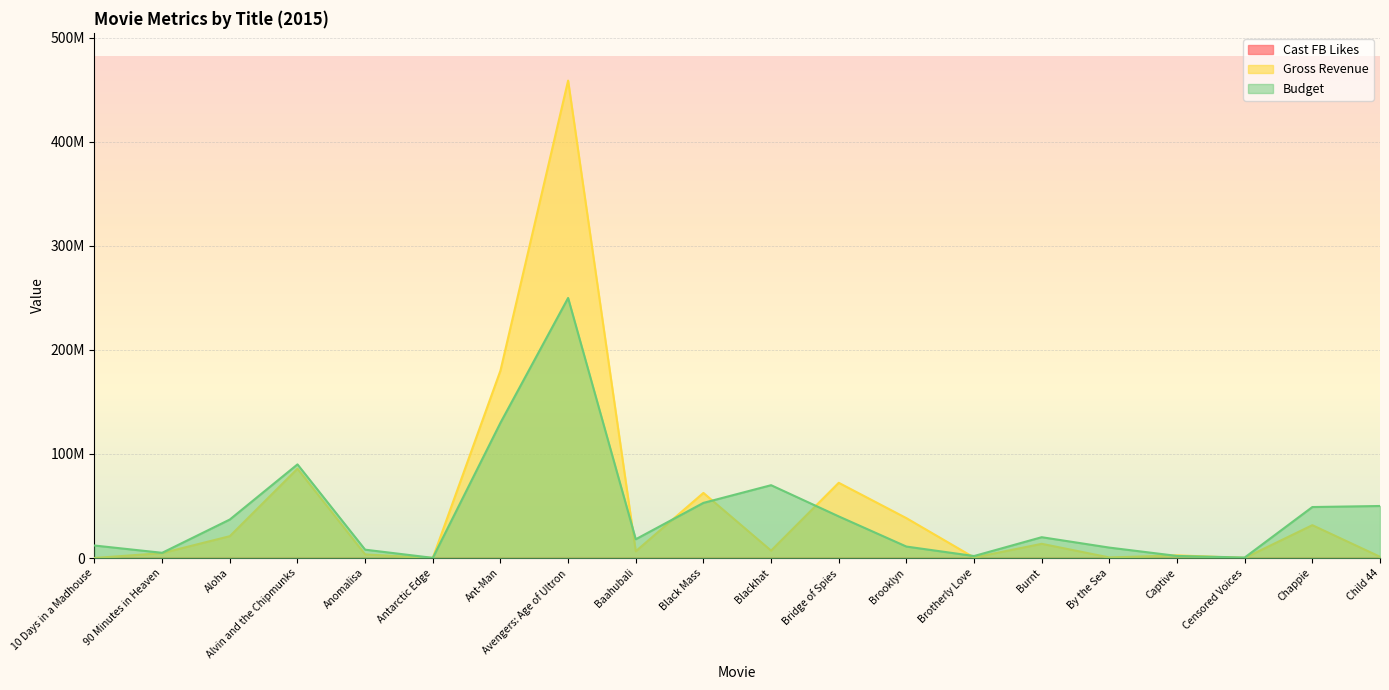

Where is Cast FB Likes nearest to the value 46000?

Aloha